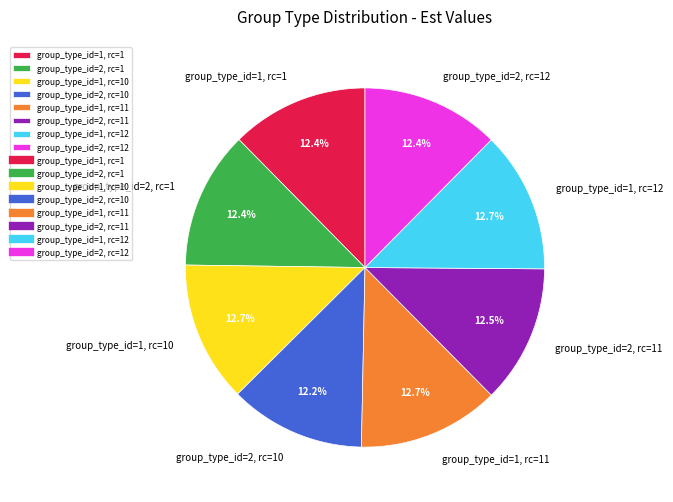

Does group_type_id=2, rc=1 represent more than half of the total?

No